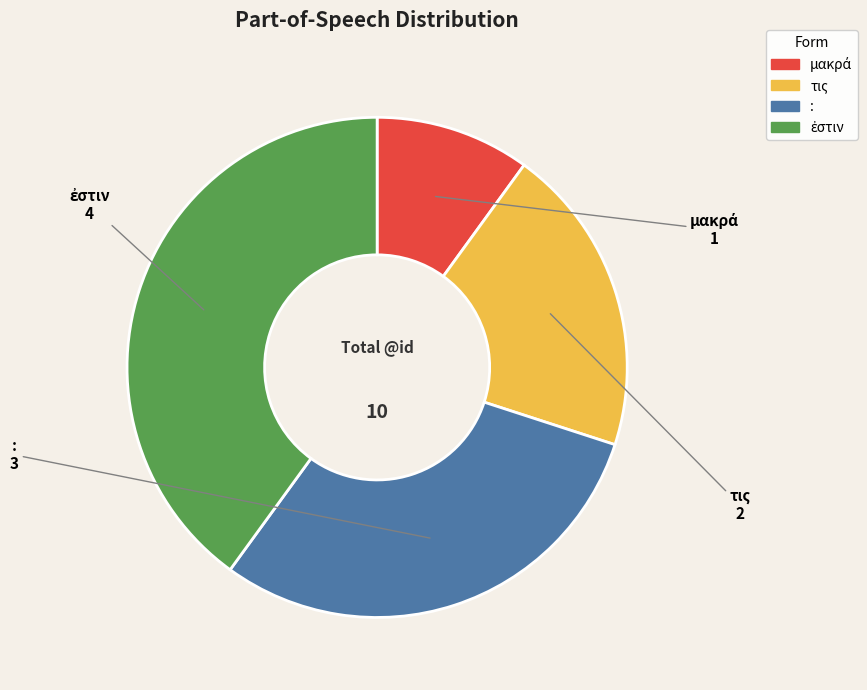

Does τις represent more than half of the total?

No